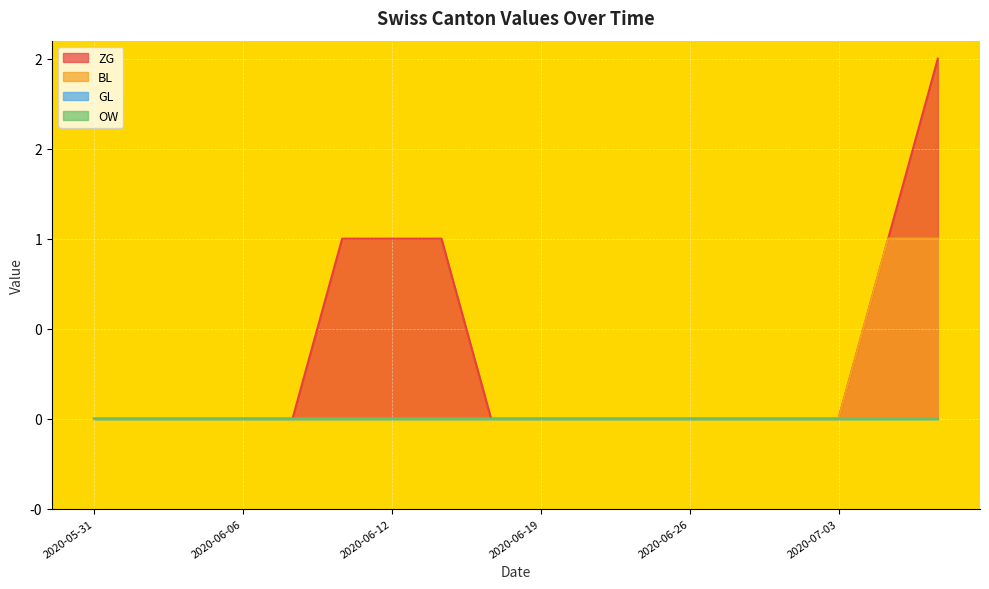

True or false: ZG and BL intersect in this chart.

False